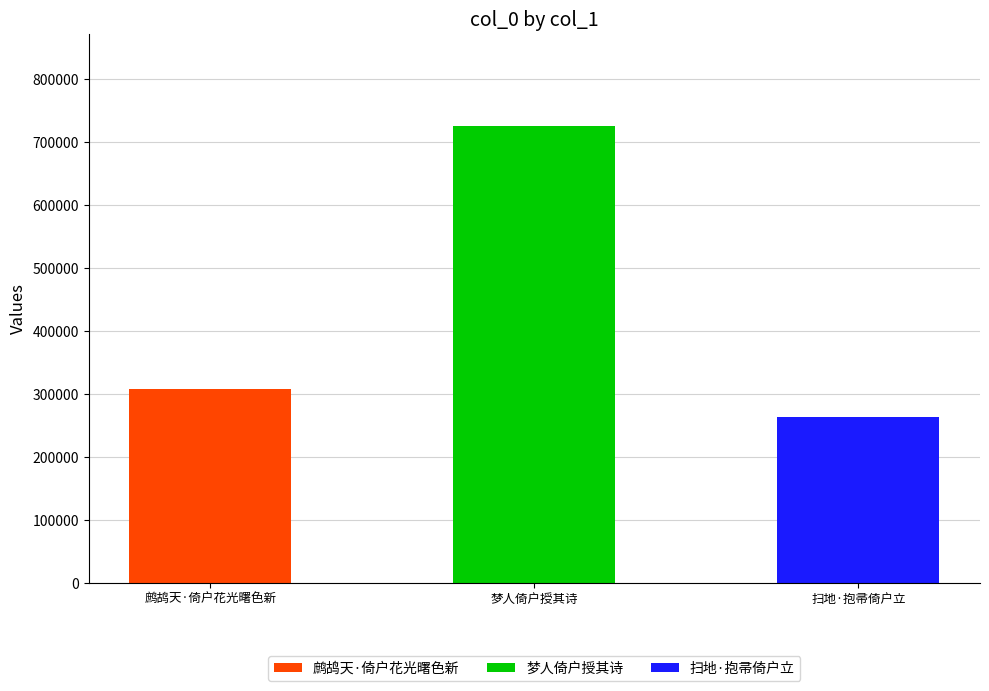

Count the number of values greater than 307620.

1